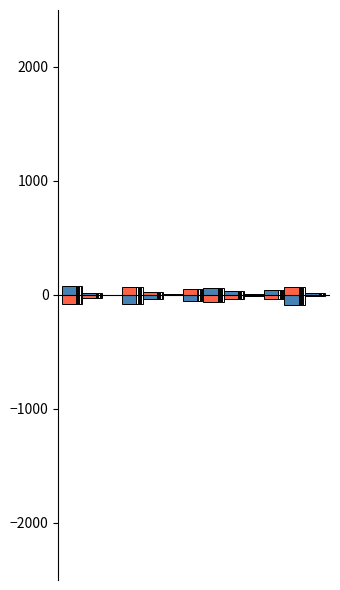

What is the lowest value of the s_satv series?

-75.0